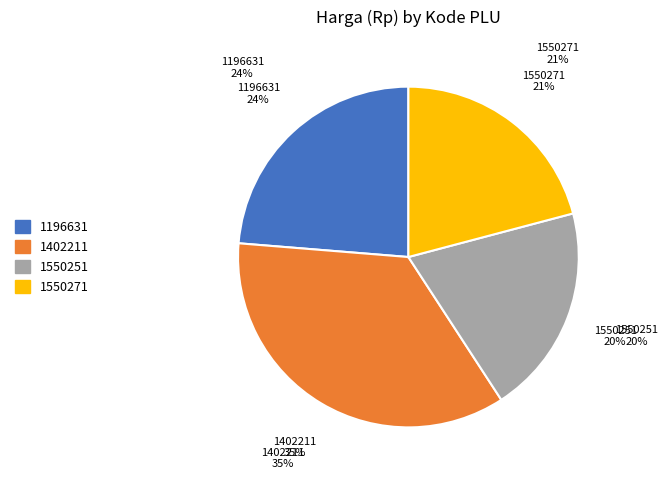

Does 1196631 account for over 50% of the chart?

No